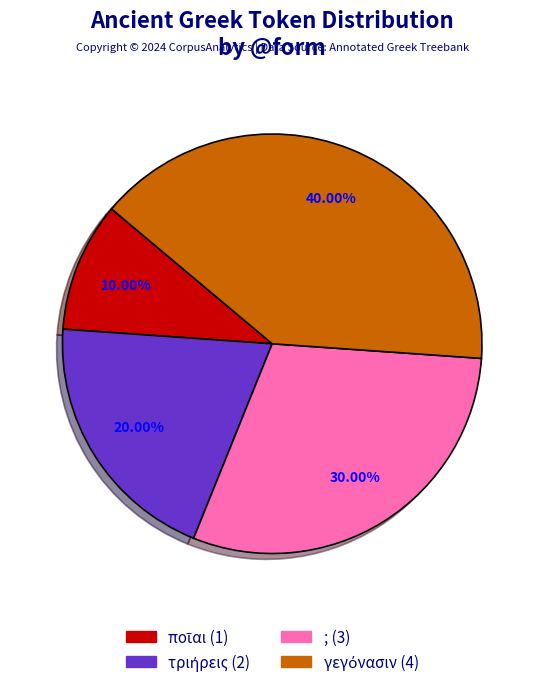

Is there any slice that represents more than half of the pie?

No